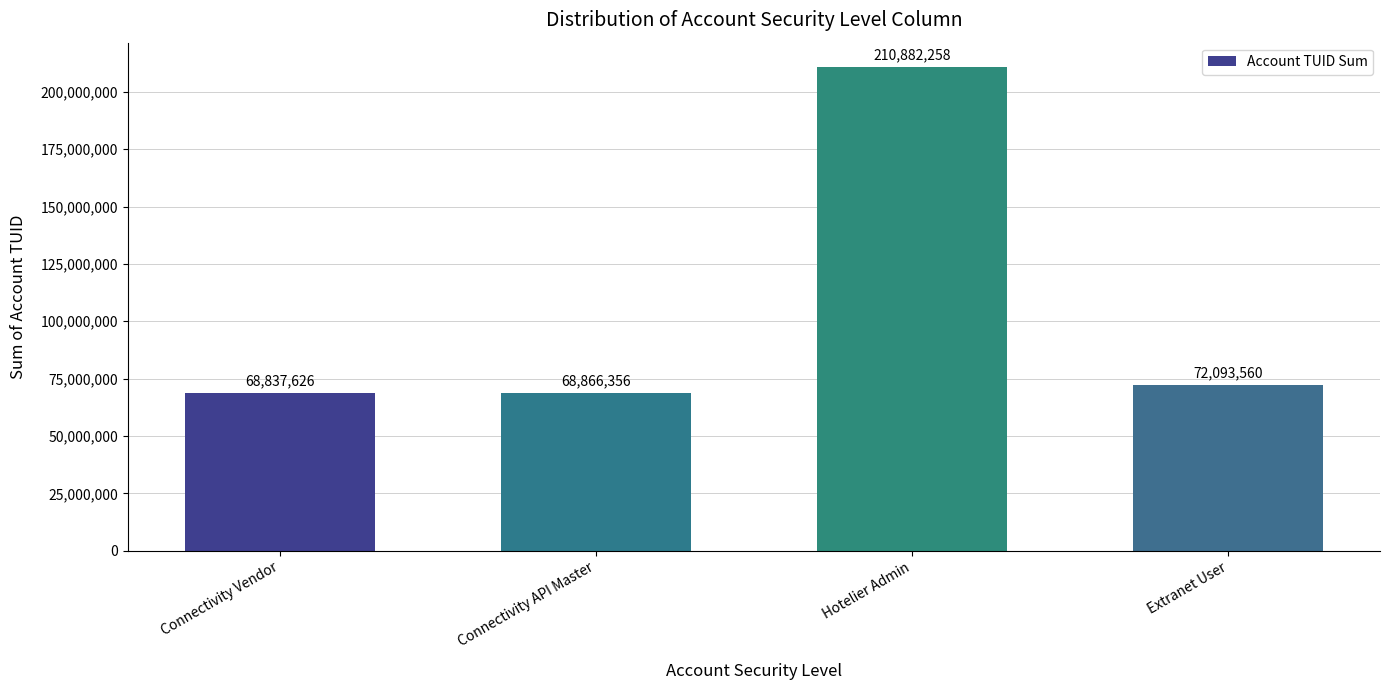

Are the bars horizontal?

No